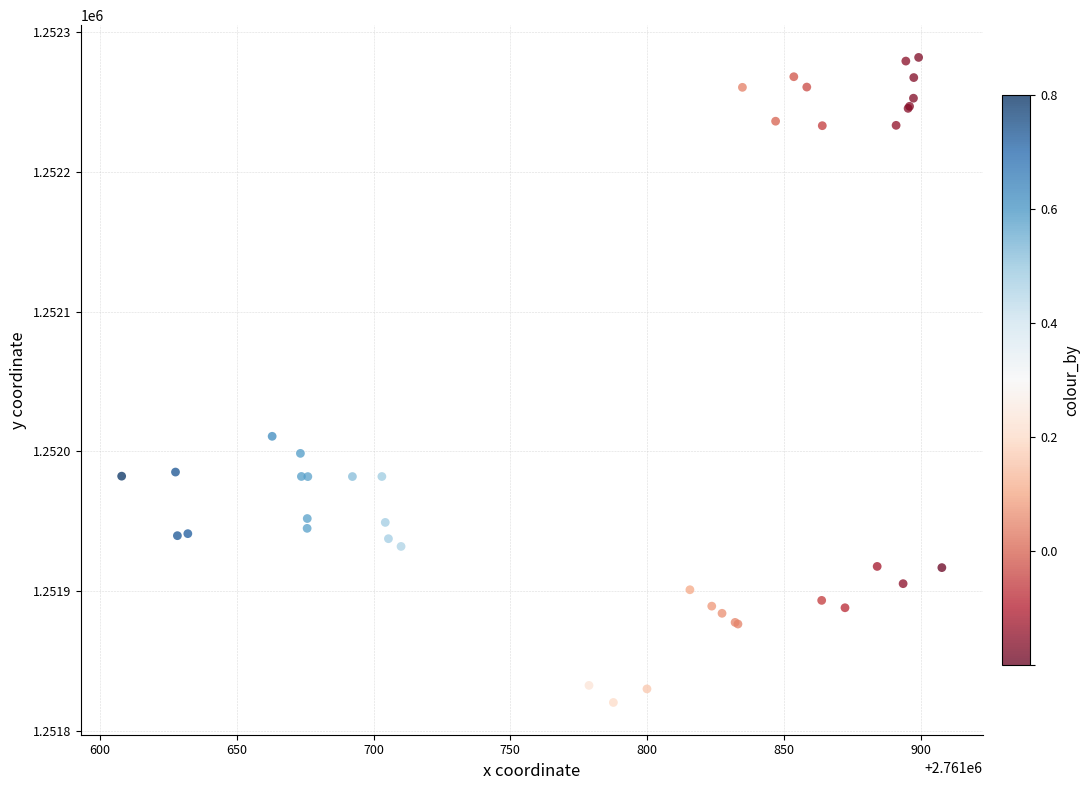

What Y value in the scatter plot is closest to 1252051?

1252010.8